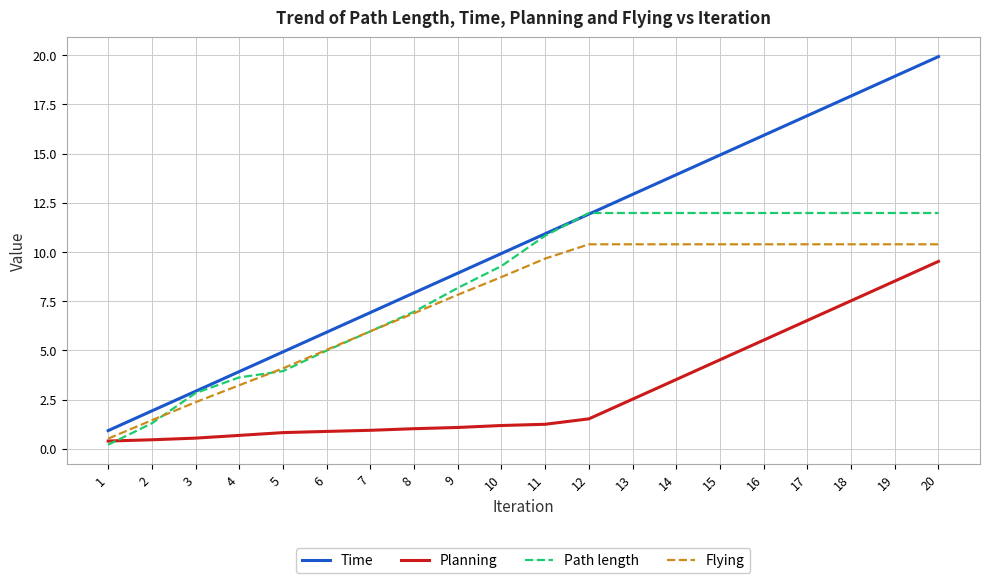

Which series has the widest spread of values?

Time